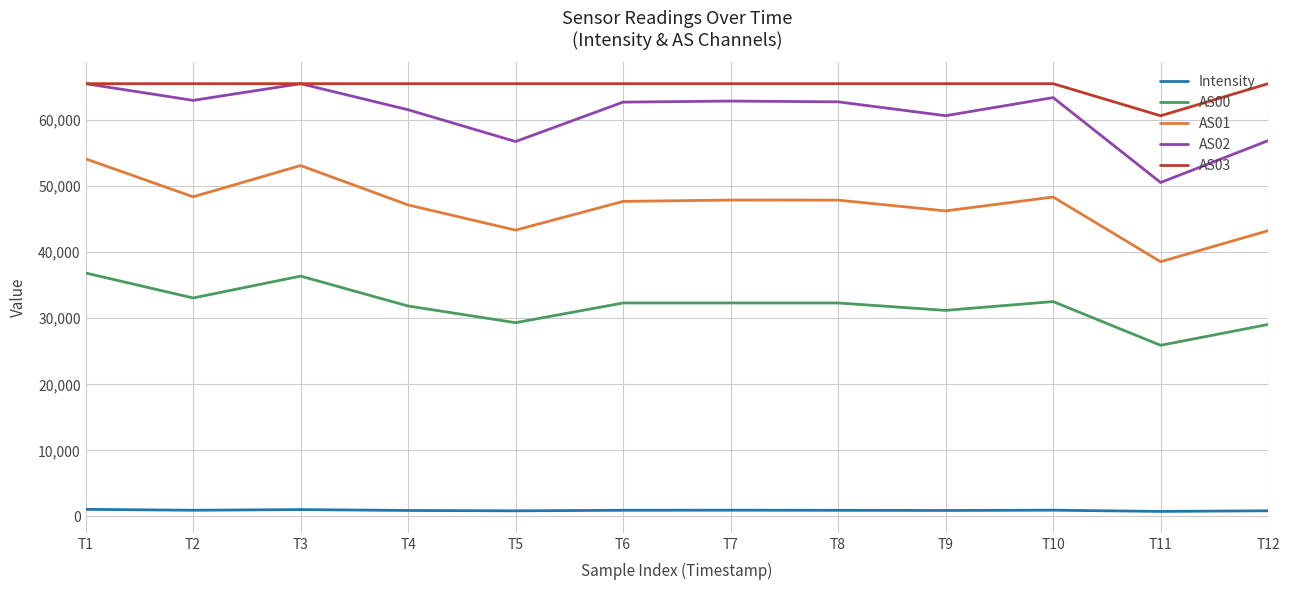

Which series has the largest total across all categories?

AS03